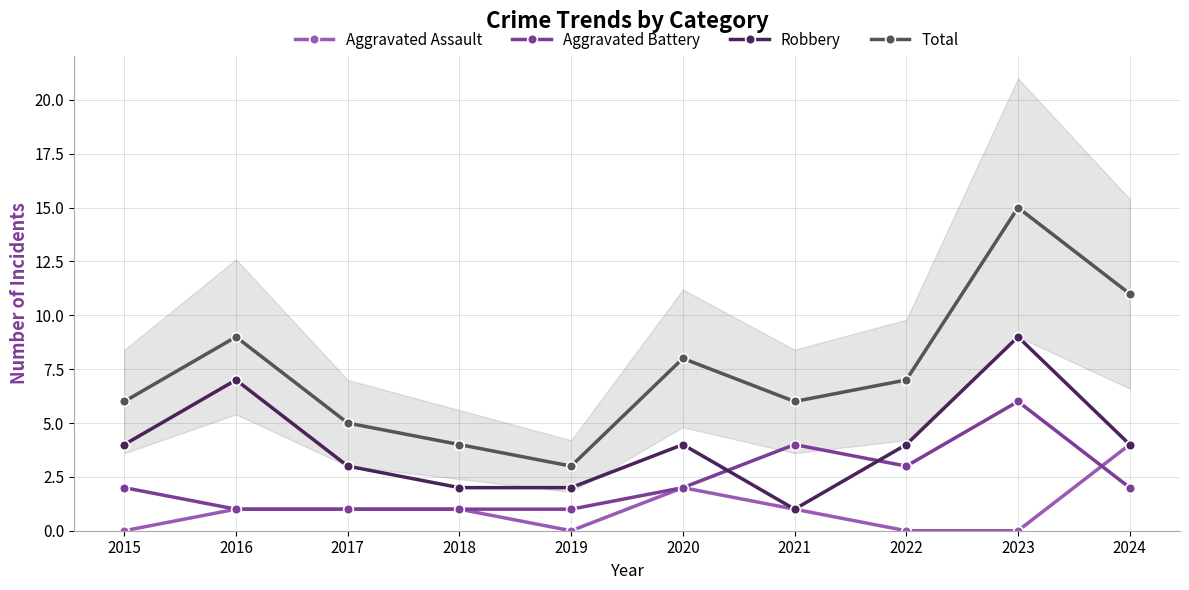

Read the Aggravated Assault value at 2016.

1